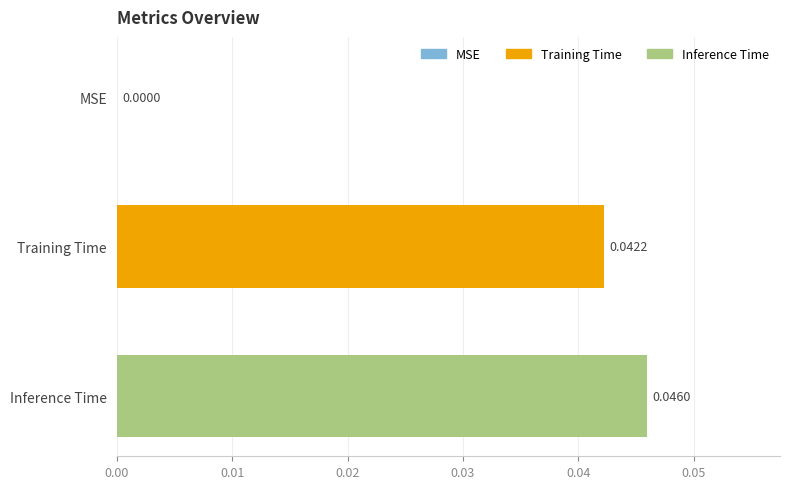

Between MSE and Inference Time, which is larger?

Inference Time